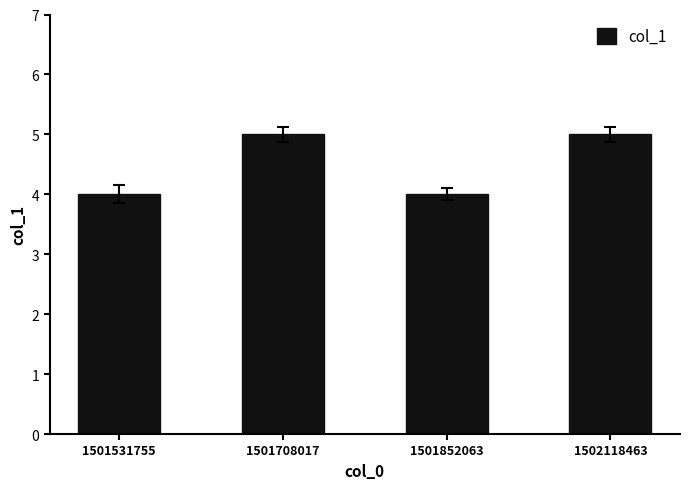

How many bars are there in total?

4